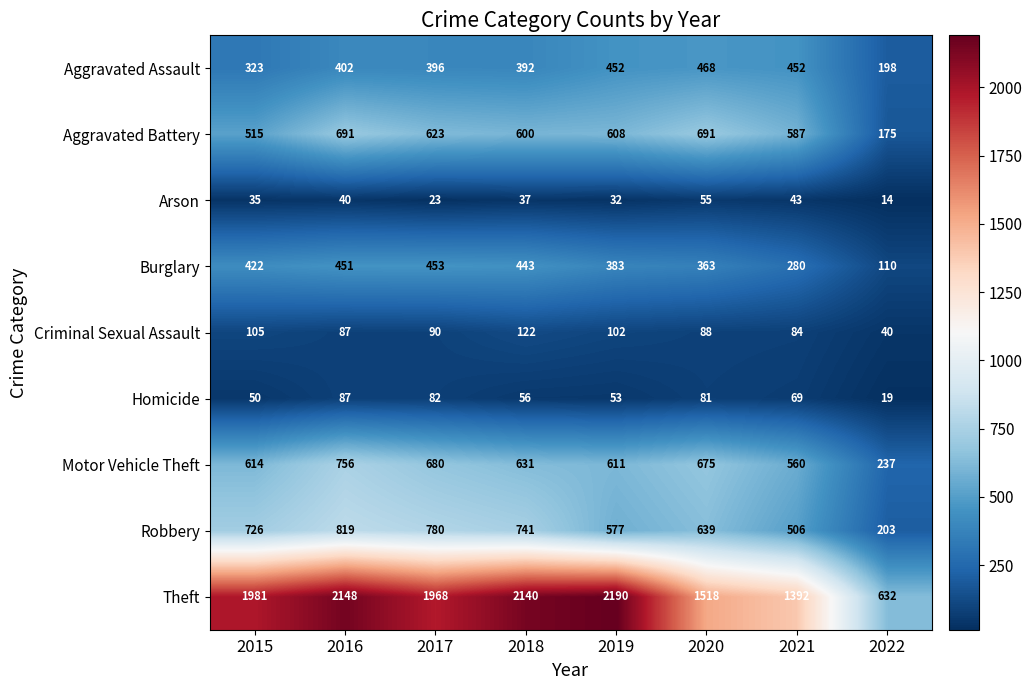

How many series are shown in this chart?

9